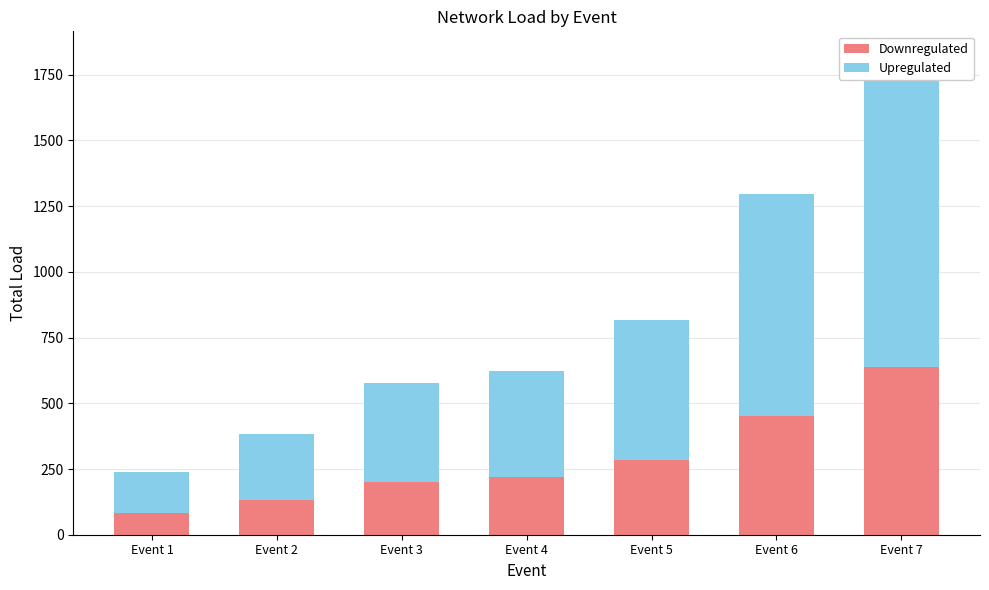

How many data points in Downregulated are above 218?

3